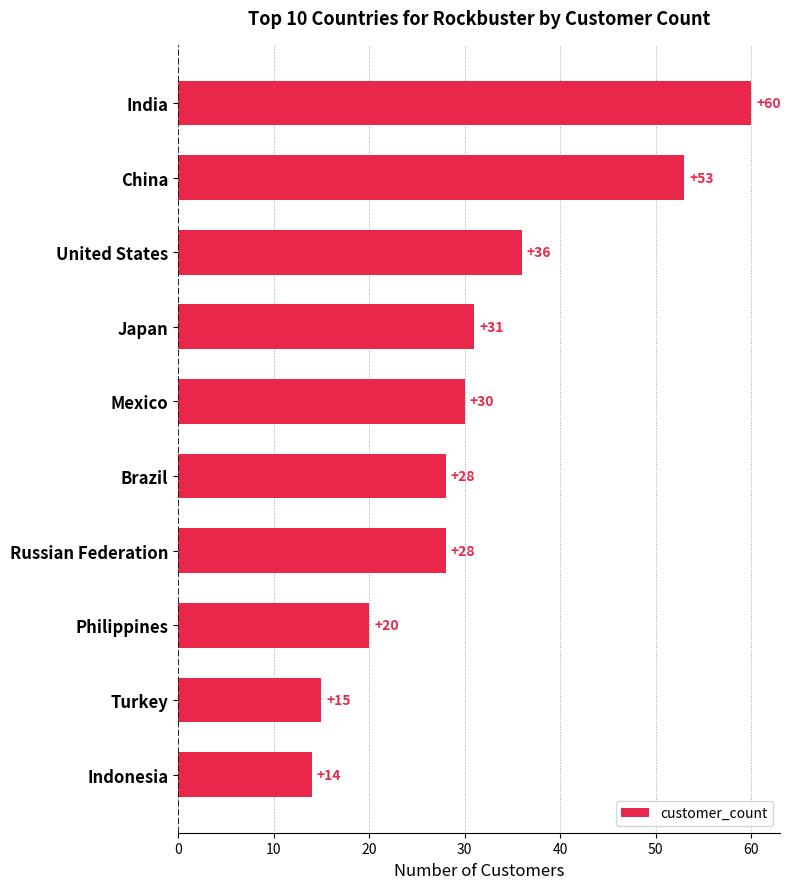

What is the change in value from Japan to Brazil?

-3